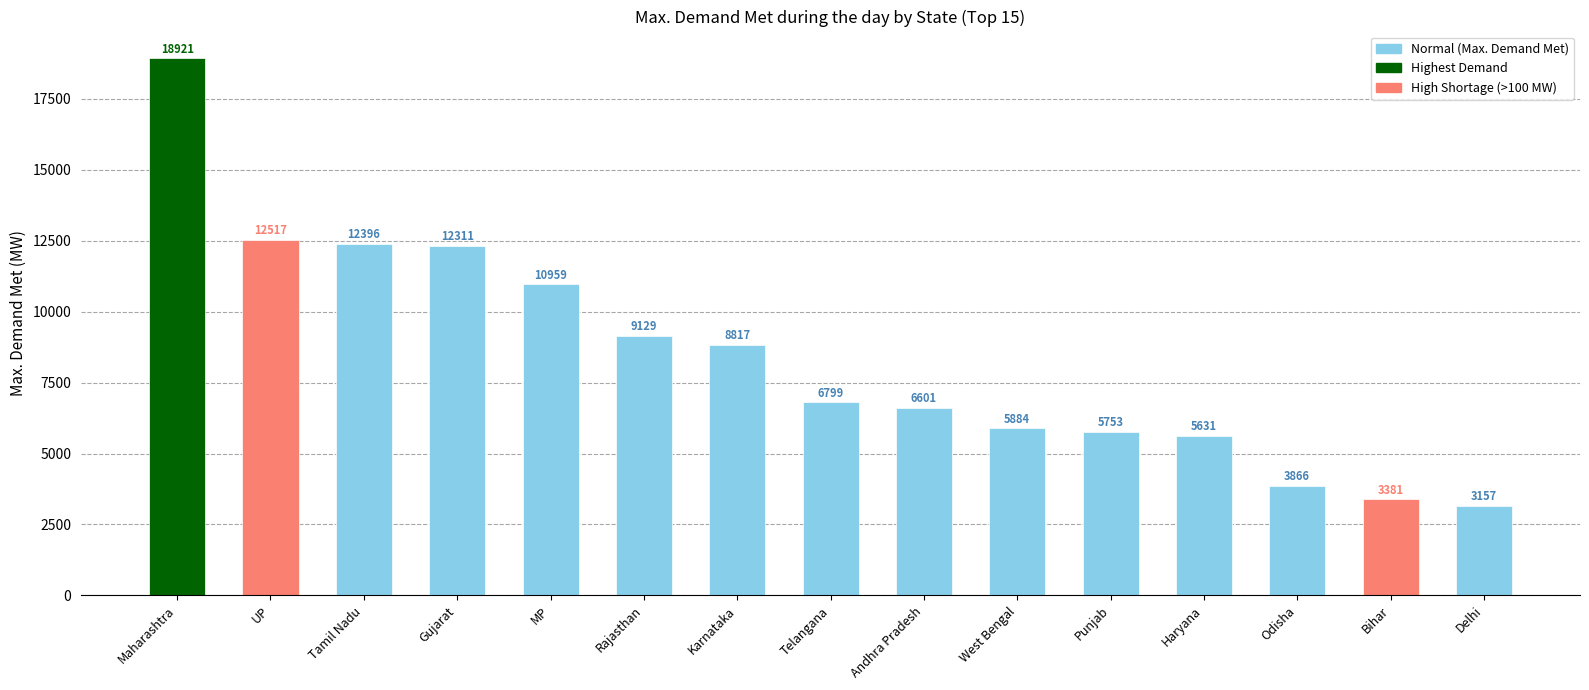

At which category does the chart reach its peak across all series?

Maharashtra